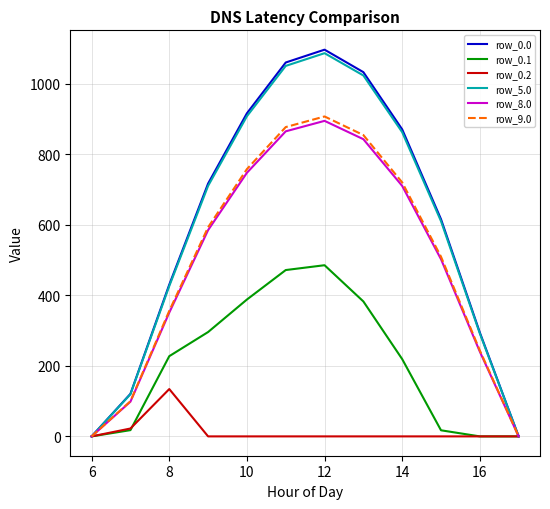

What is the highest value of the row_0.0 series?

1096.7